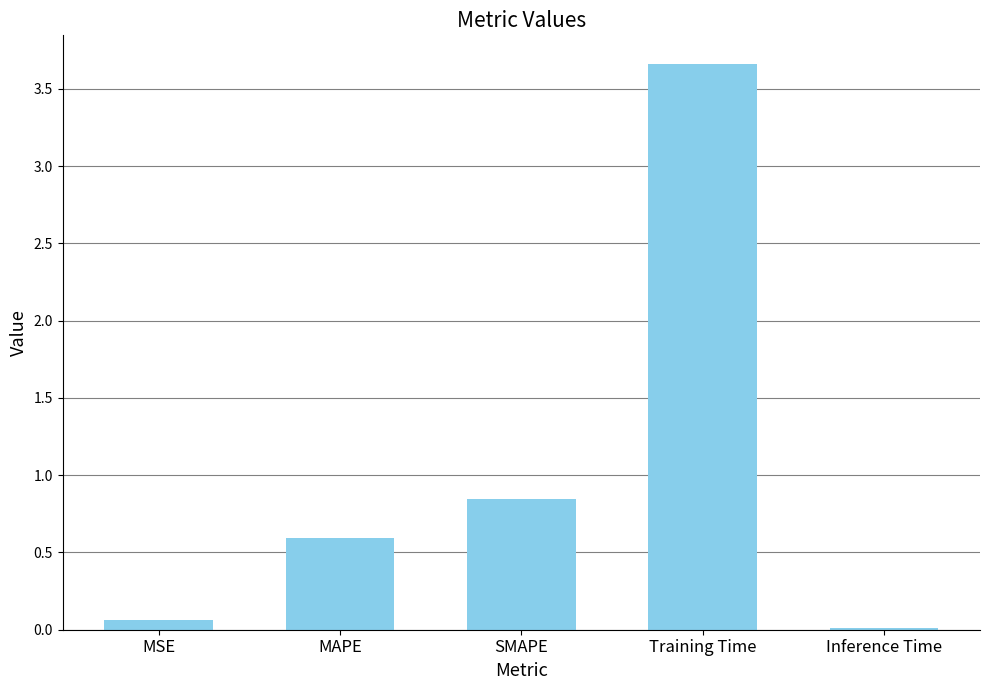

What is the greatest value displayed?

3.7